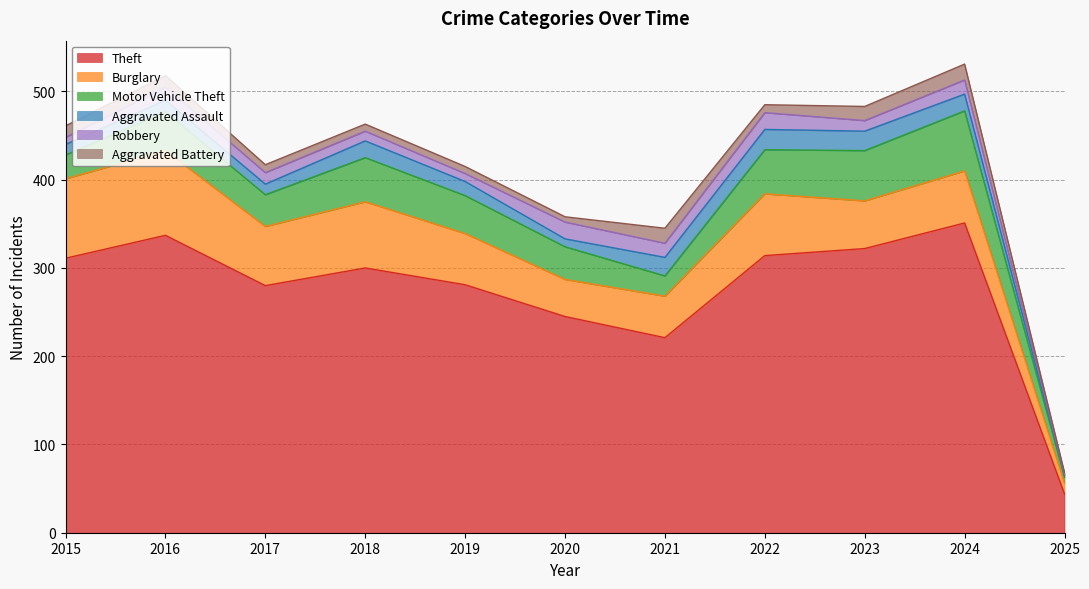

Which category has the lowest value across all series?

2025